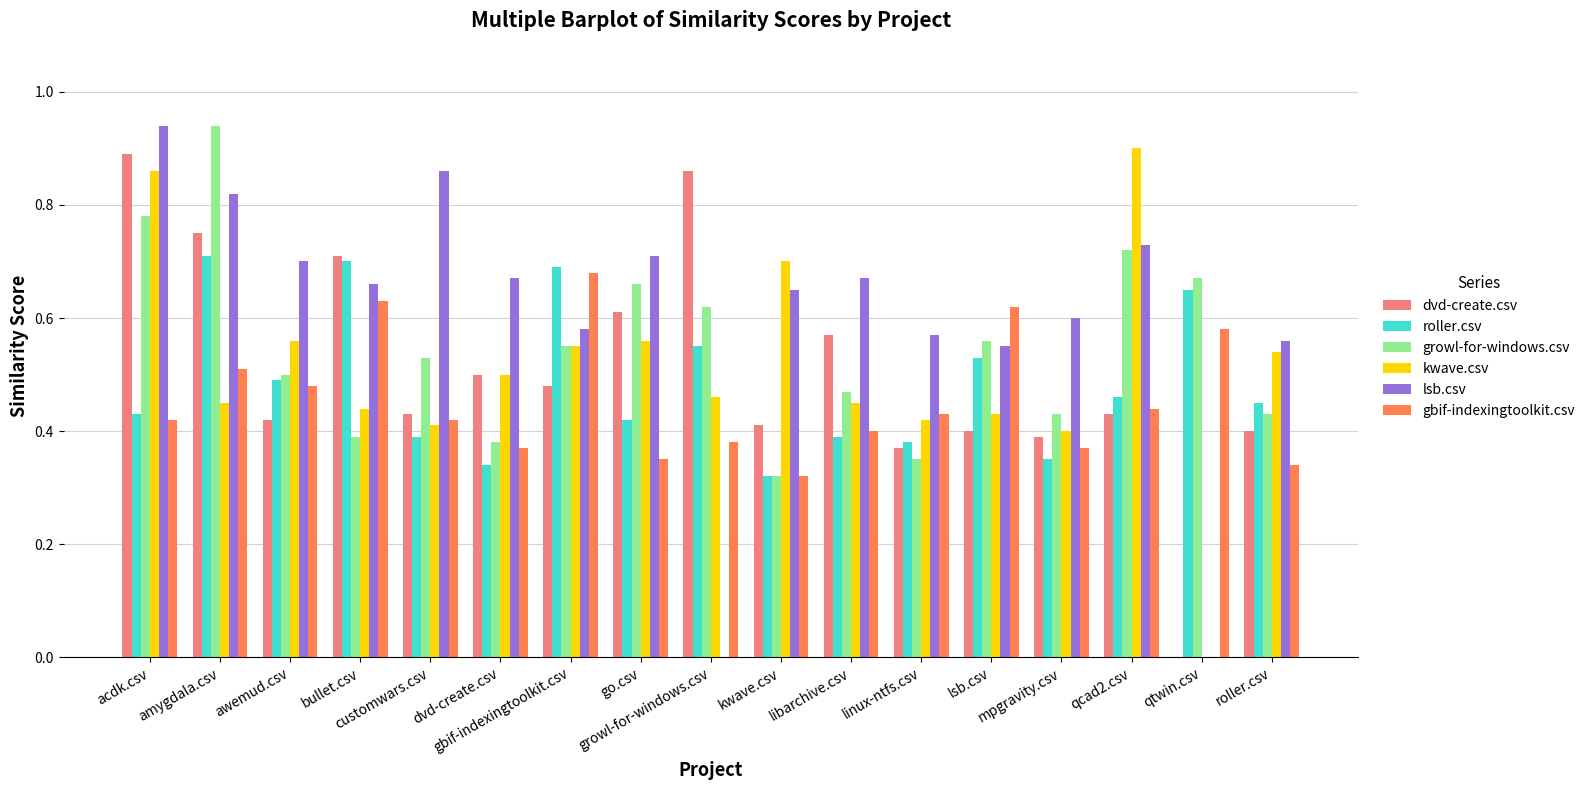

Which series has the largest total across all categories?

lsb.csv